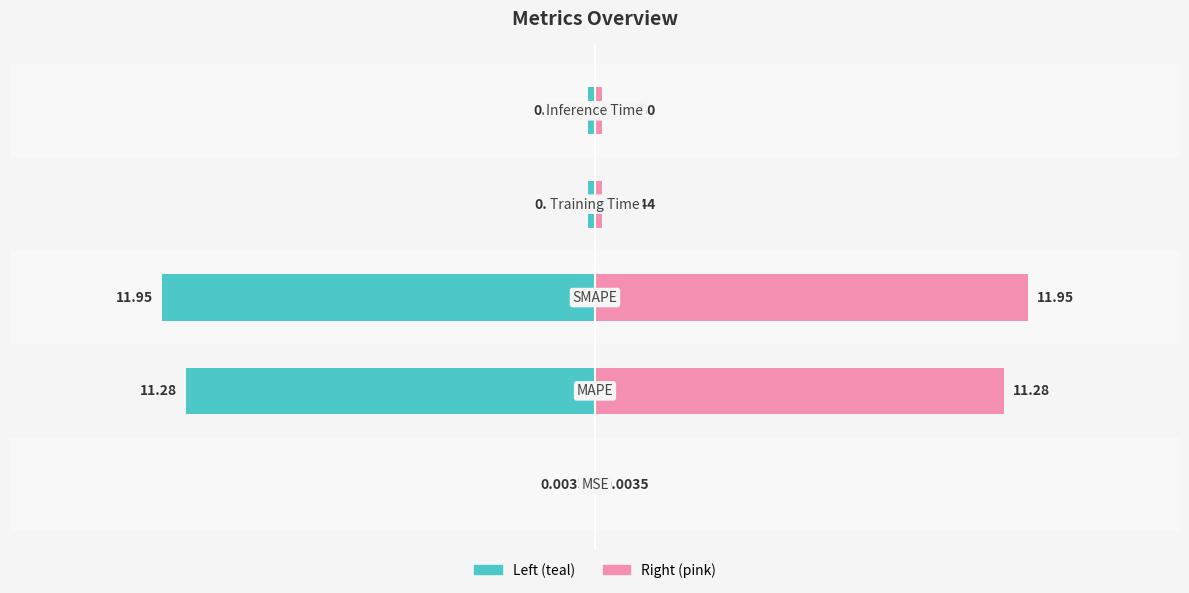

How many groups of bars are there?

5